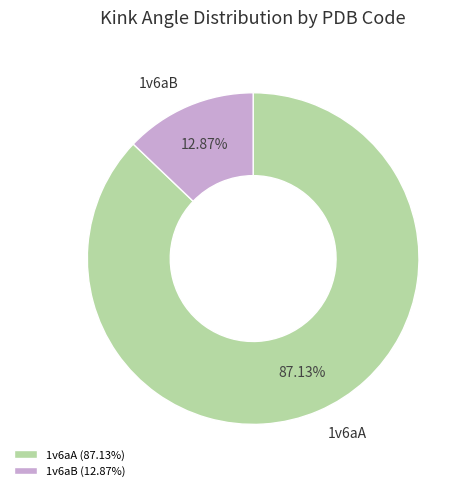

To the nearest percent, what percentage of the pie is 1v6aB?

13%